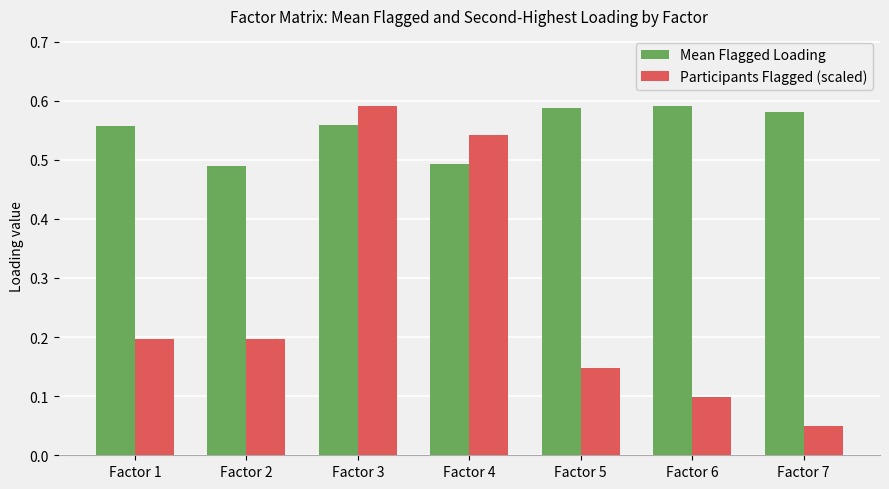

Which series has the largest range (max minus min)?

Participants Flagged (scaled)